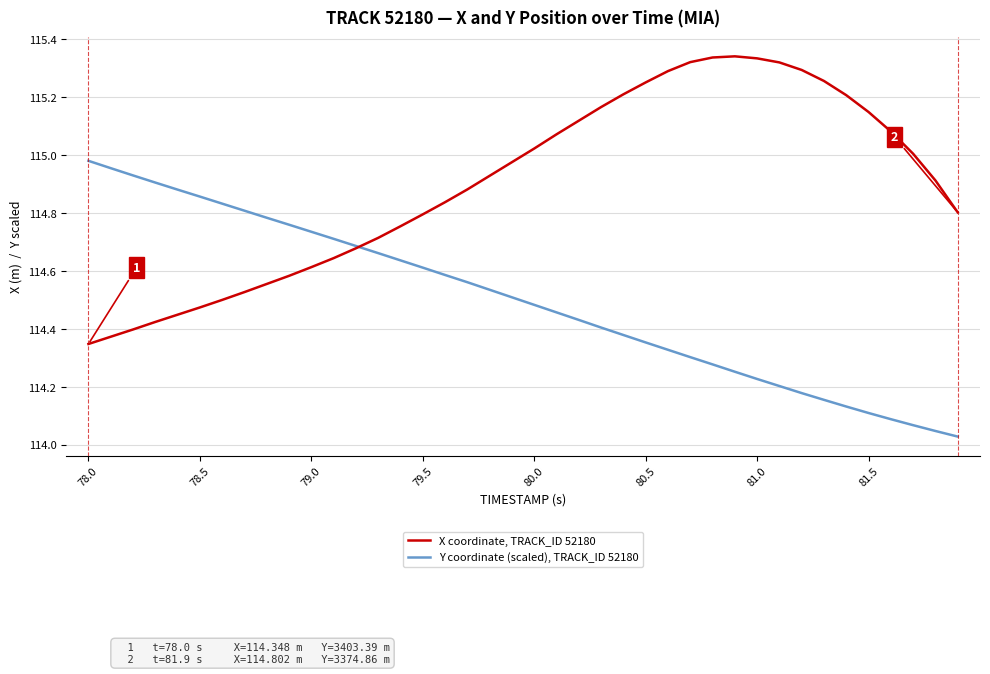

Which series has the largest total across all categories?

X coordinate, TRACK_ID 52180